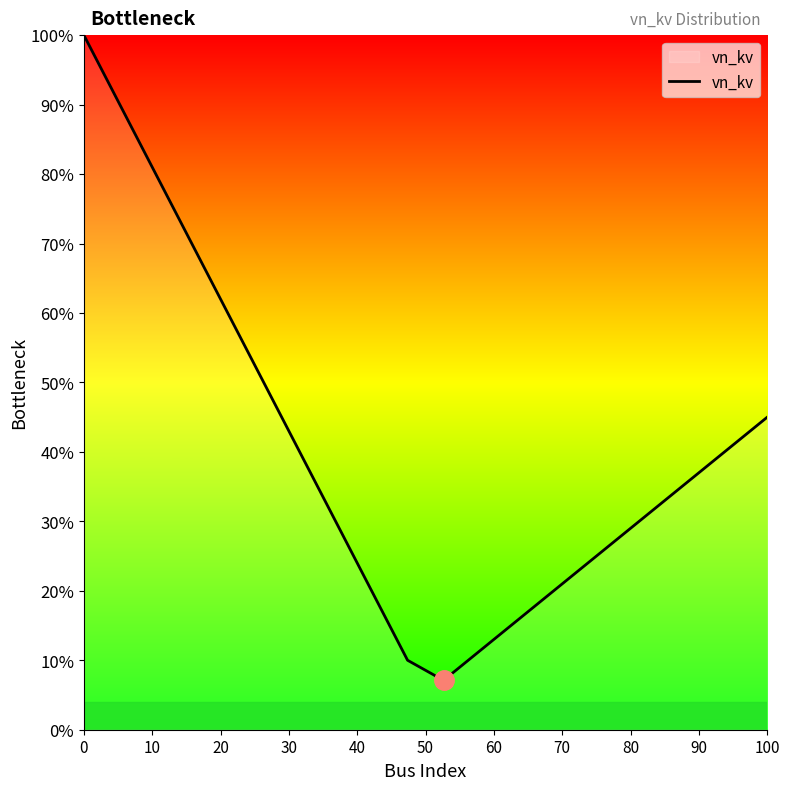

Is this an area chart (filled region under the line)?

Yes